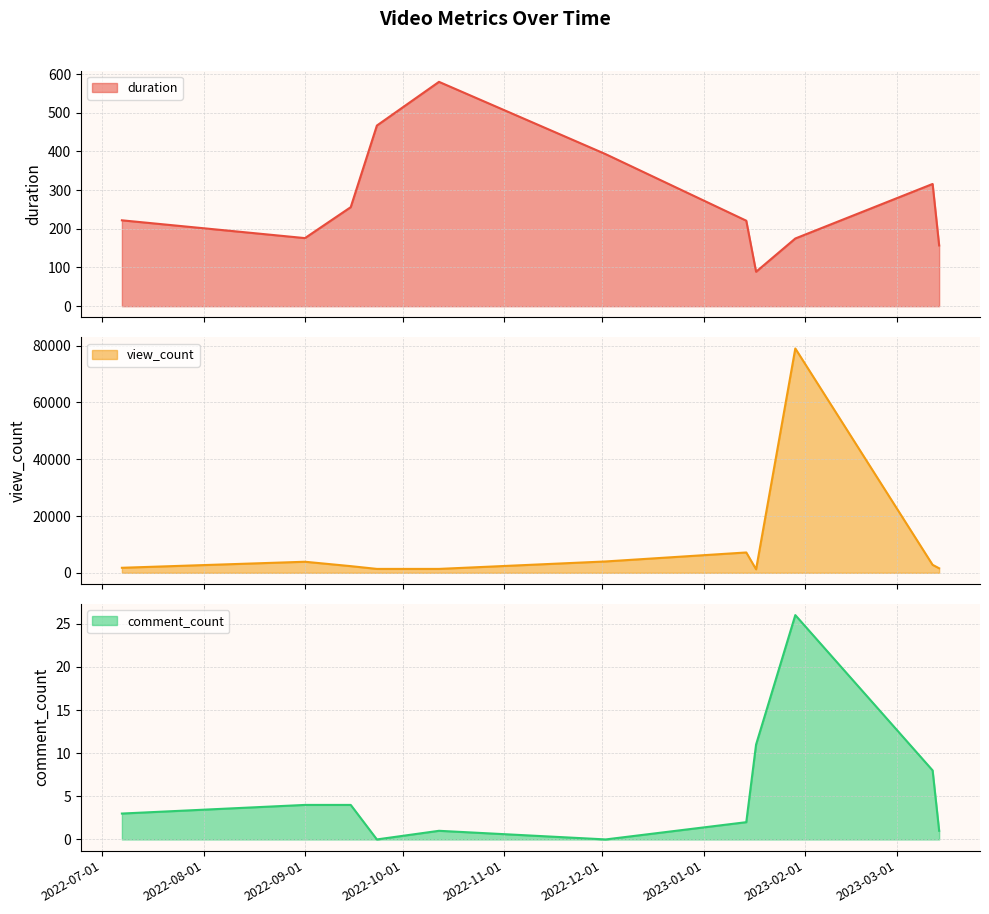

What is the average value of the view_count series?

9684